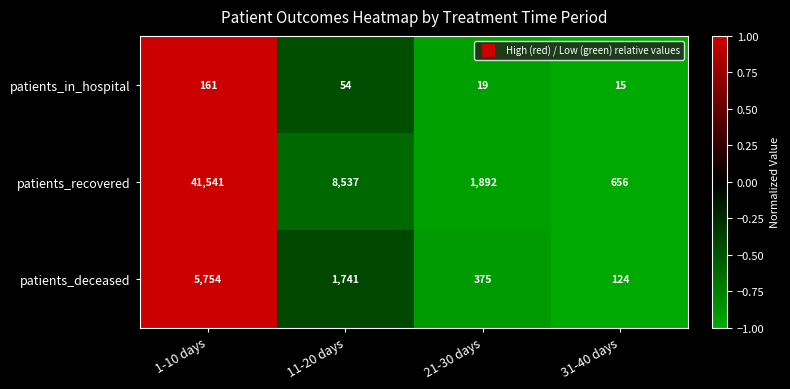

Rank the series by their maximum value, from lowest to highest.

patients_in_hospital, patients_deceased, patients_recovered